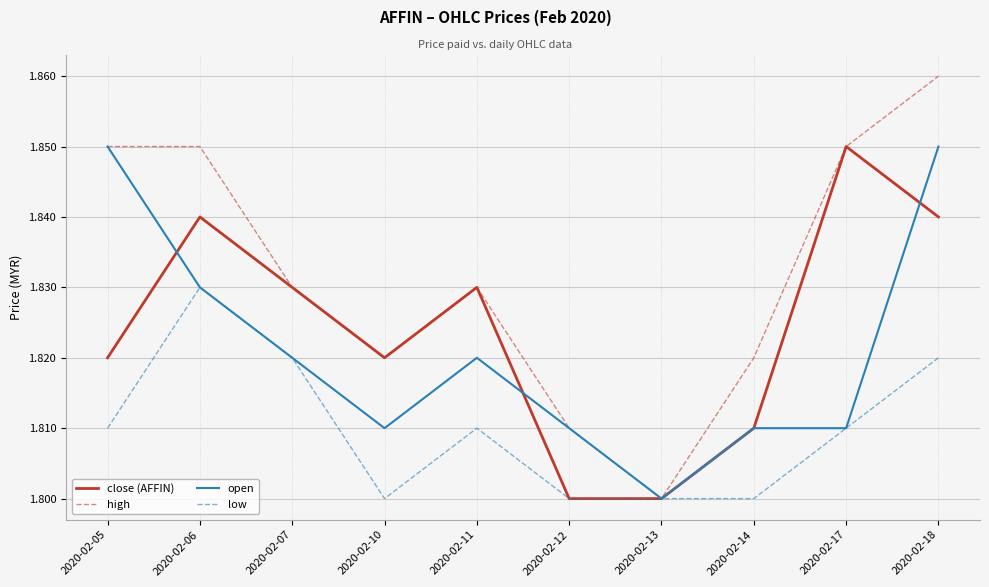

Which series has the largest total across all categories?

high